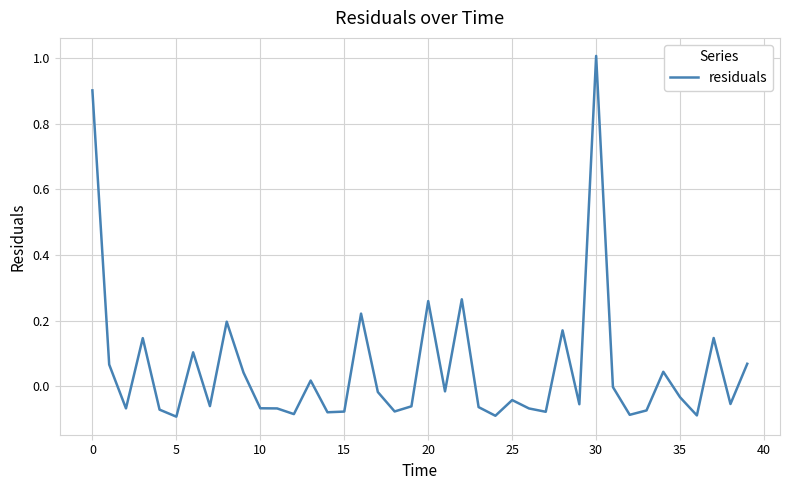

Is this an area chart (filled region under the line)?

No